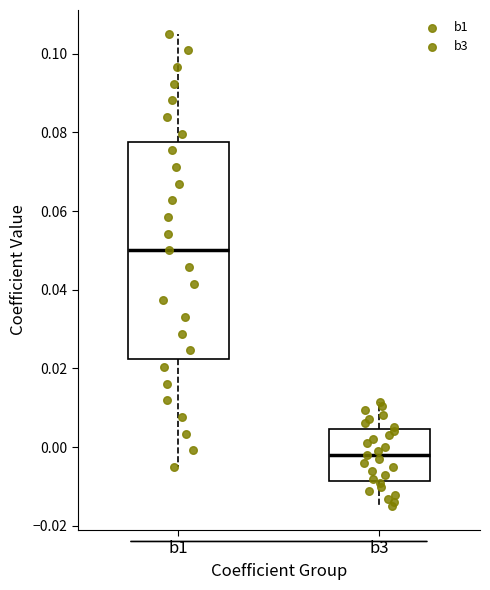

Which box is the tallest, from its lower edge to its upper edge?

b1